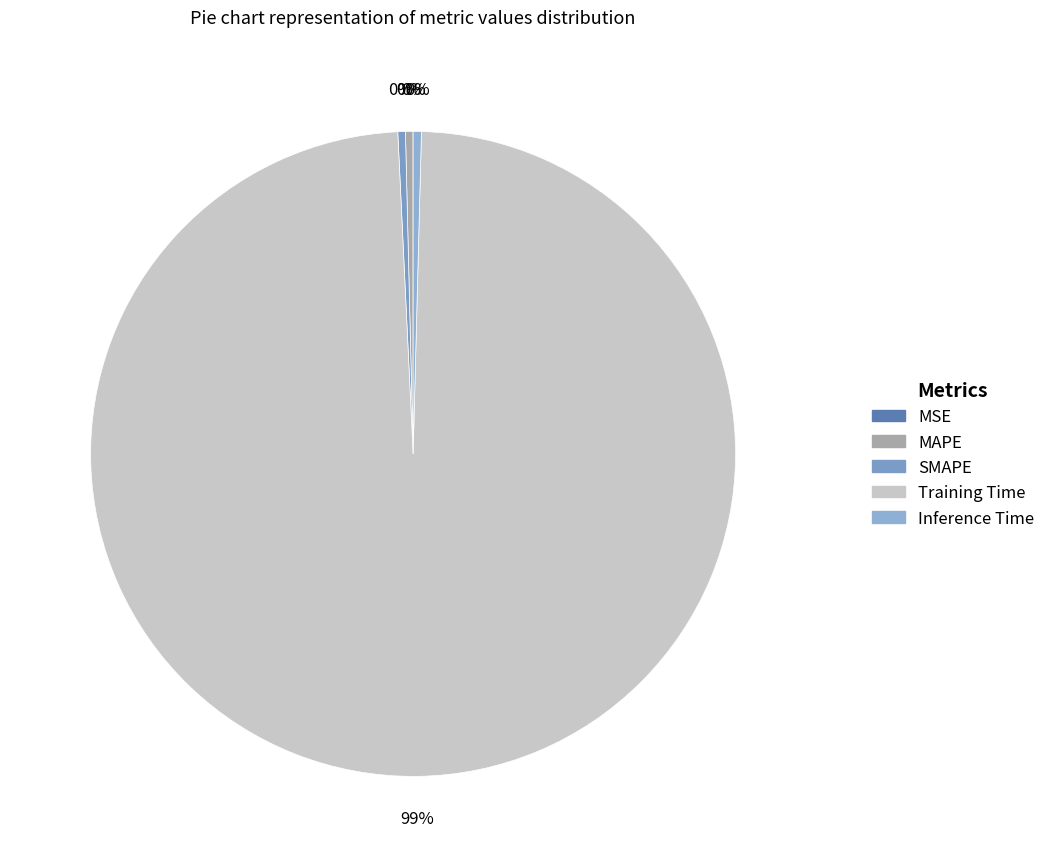

Rank the categories by value from highest to lowest.

Training Time, Inference Time, SMAPE, MAPE, MSE